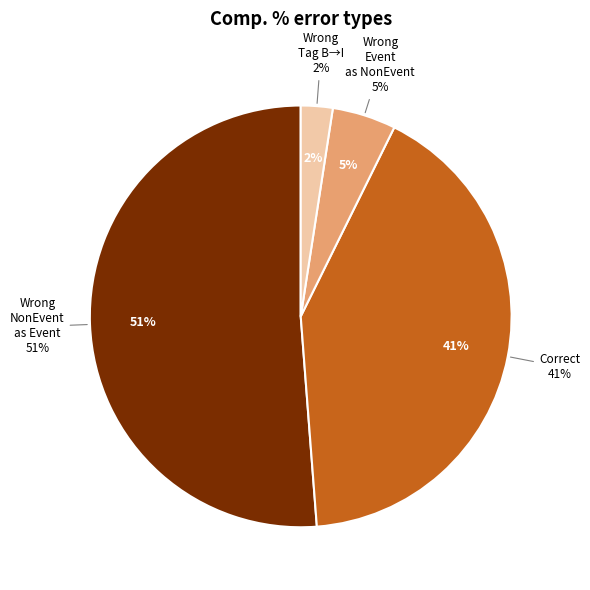

The Wrong_Entity_NonEvent_as_Event slice represents 51% of the pie. True or false?

True